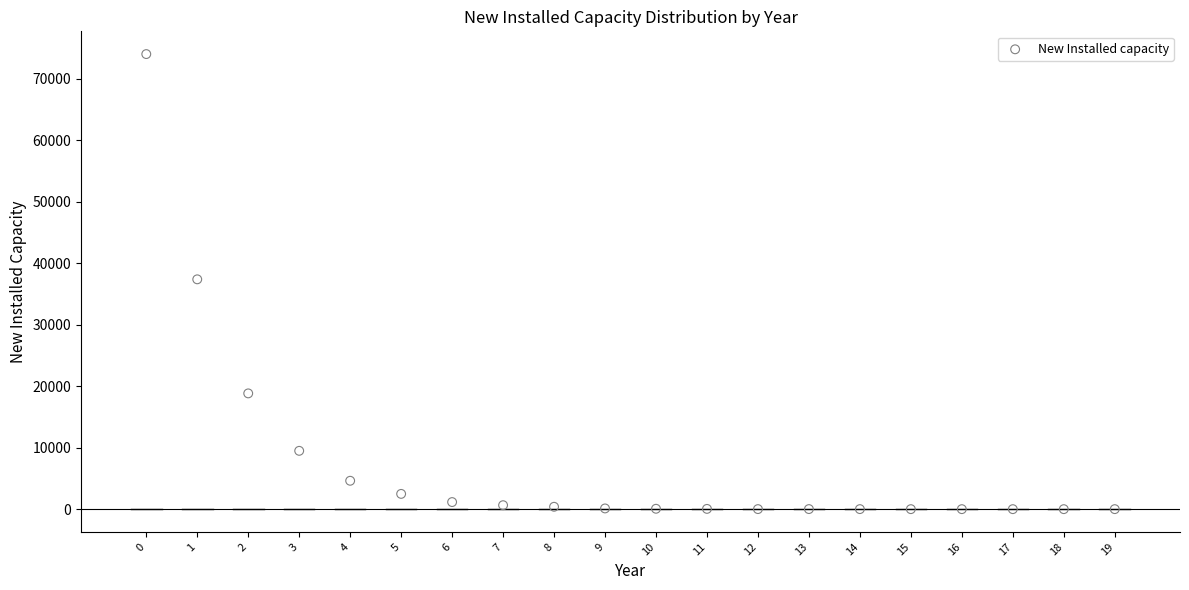

What is the range of Y values (max minus min)?

74022